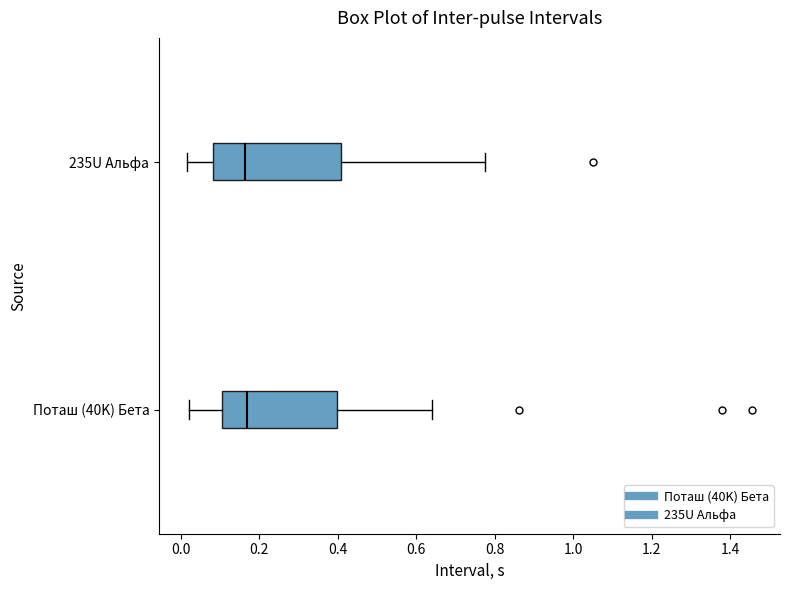

Reading bottom to top, read every box against the x-axis: the position of its median line, the range the box covers, and the ends of its whiskers. The values are not printed on the chart, so give them approximately, as read against the axis.

Поташ (40K) Бета: median 0.16, box 0.10 to 0.40, whiskers 0.02 to 0.64
235U Альфа: median 0.16, box 0.08 to 0.40, whiskers 0.02 to 0.78